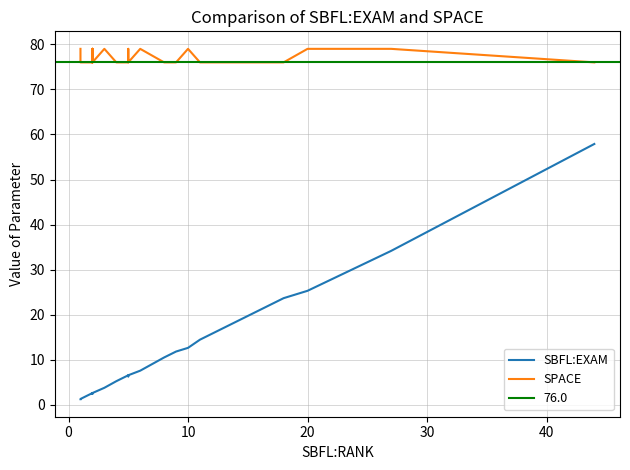

How many SPACE values are between 76 and 79?

40